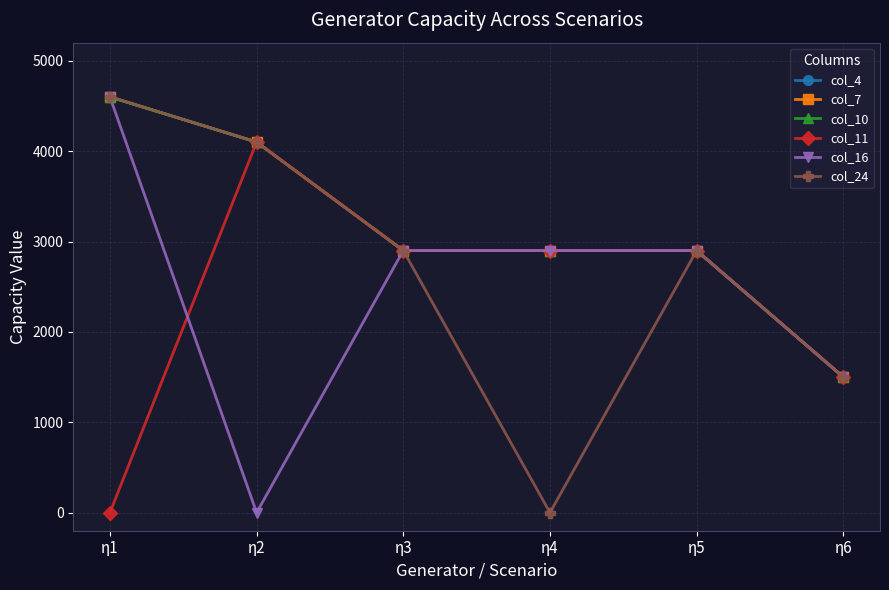

Rank the series at η4 from lowest to highest value.

col_24, col_4, col_7, col_10, col_11, col_16